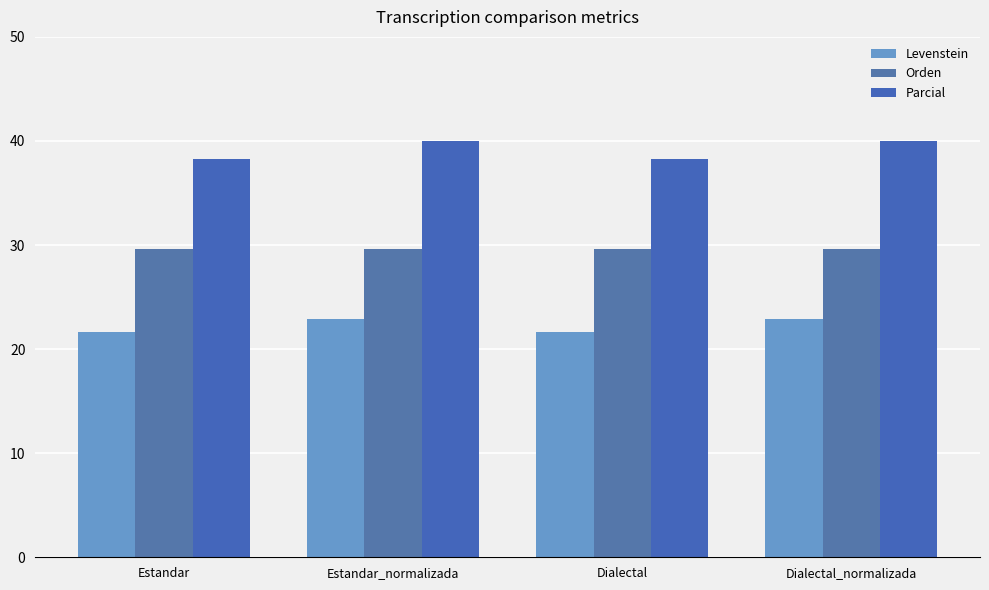

What is the label of the 1st bar from the right?

Dialectal_normalizada